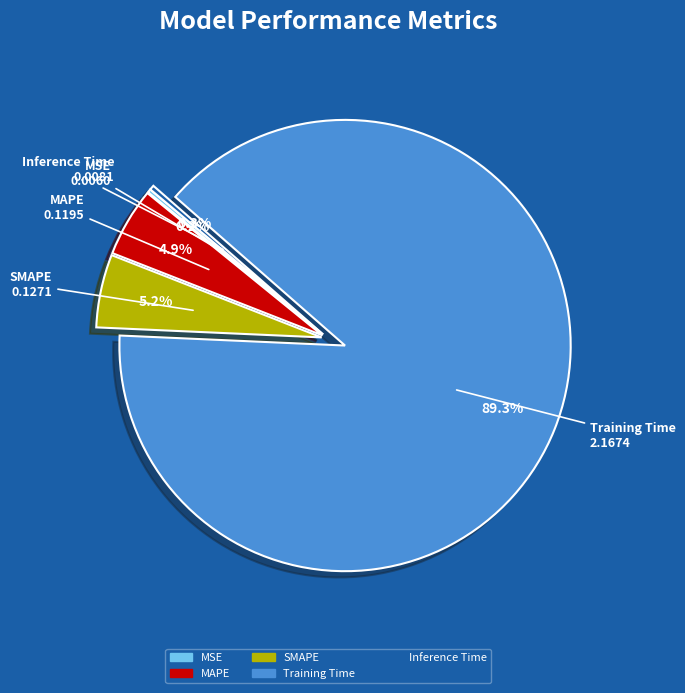

Combined, do Training Time and SMAPE account for over 50%?

Yes